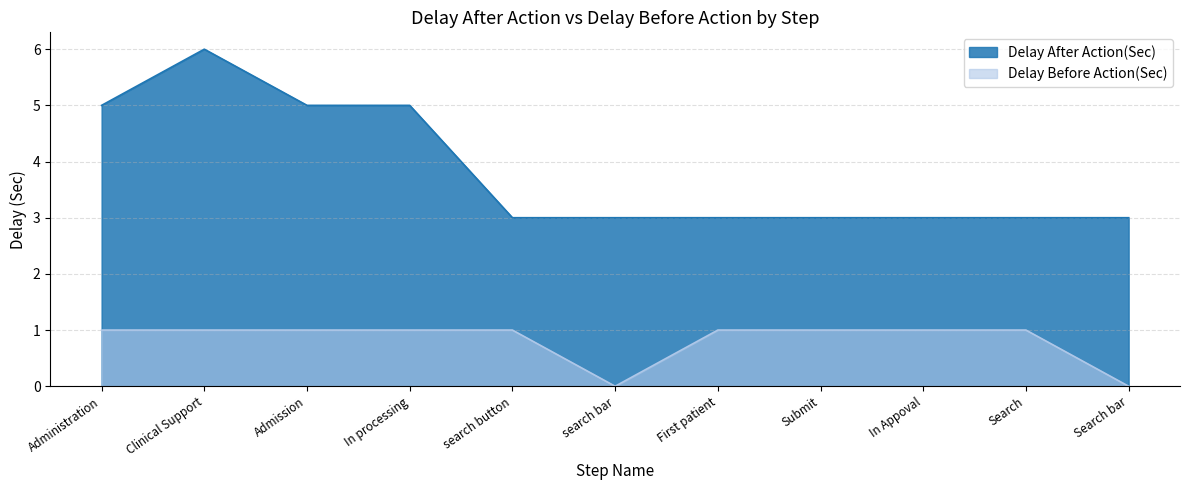

Reading left to right, extract all data points from this chart.

Delay After Action(Sec): Administration=5	Clinical Support=6	Admission=5	In processing=5	search button=3	search bar=3	First patient=3	Submit=3	In Appoval=3	Search=3	Search bar=3
Delay Before Action(Sec): Administration=1	Clinical Support=1	Admission=1	In processing=1	search button=1	search bar=0	First patient=1	Submit=1	In Appoval=1	Search=1	Search bar=0